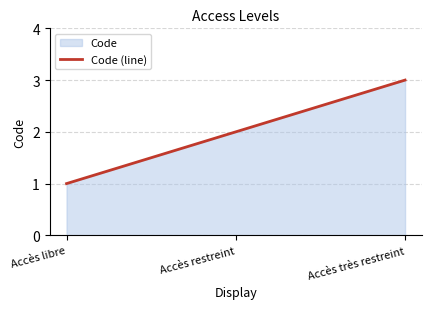

What is the ratio of the value at Accès libre to the value at Accès très restreint?

0.3